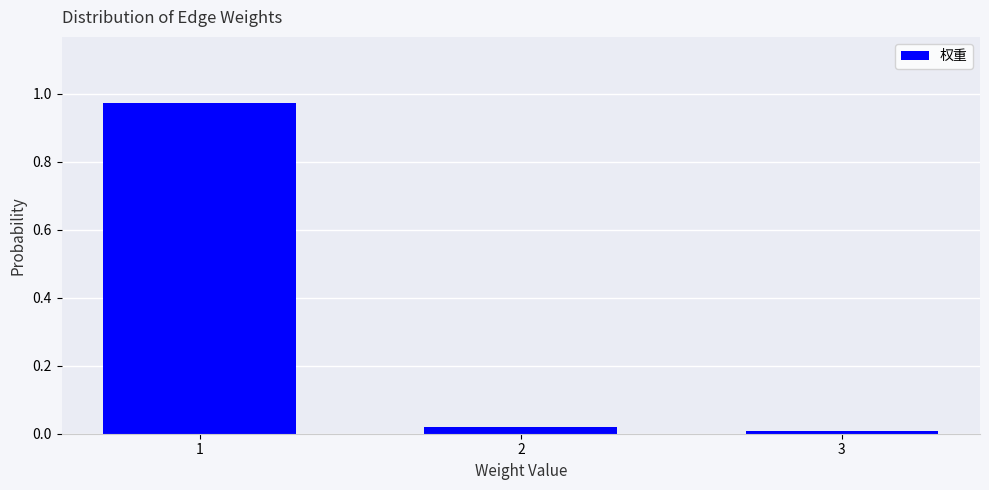

What is the average value?

0.3